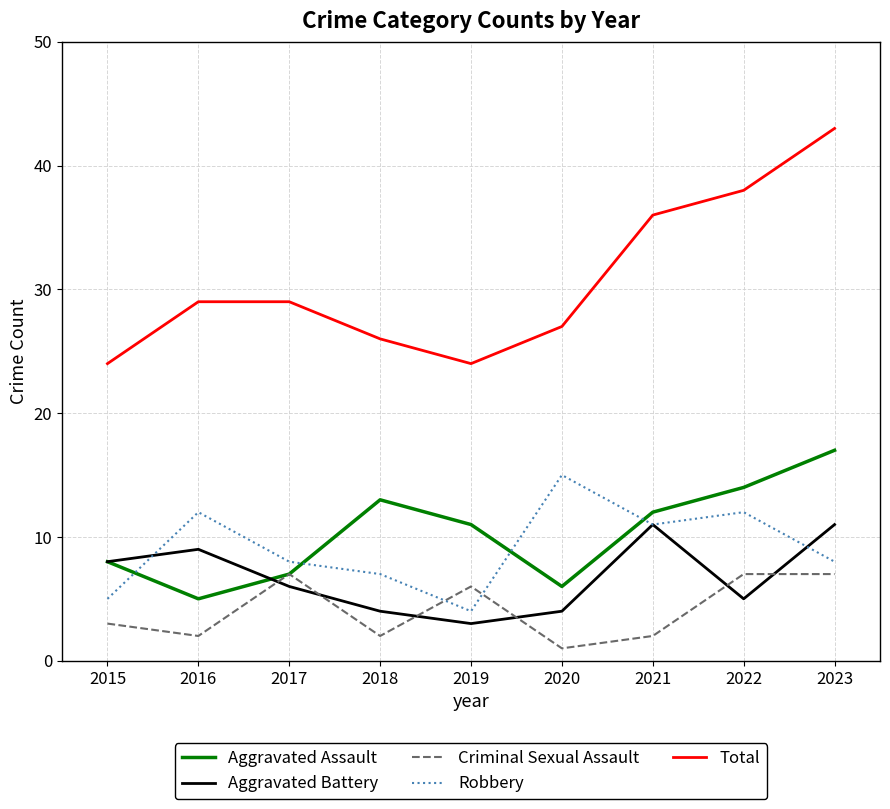

Which series changed the most between 2021 and 2023?

Total